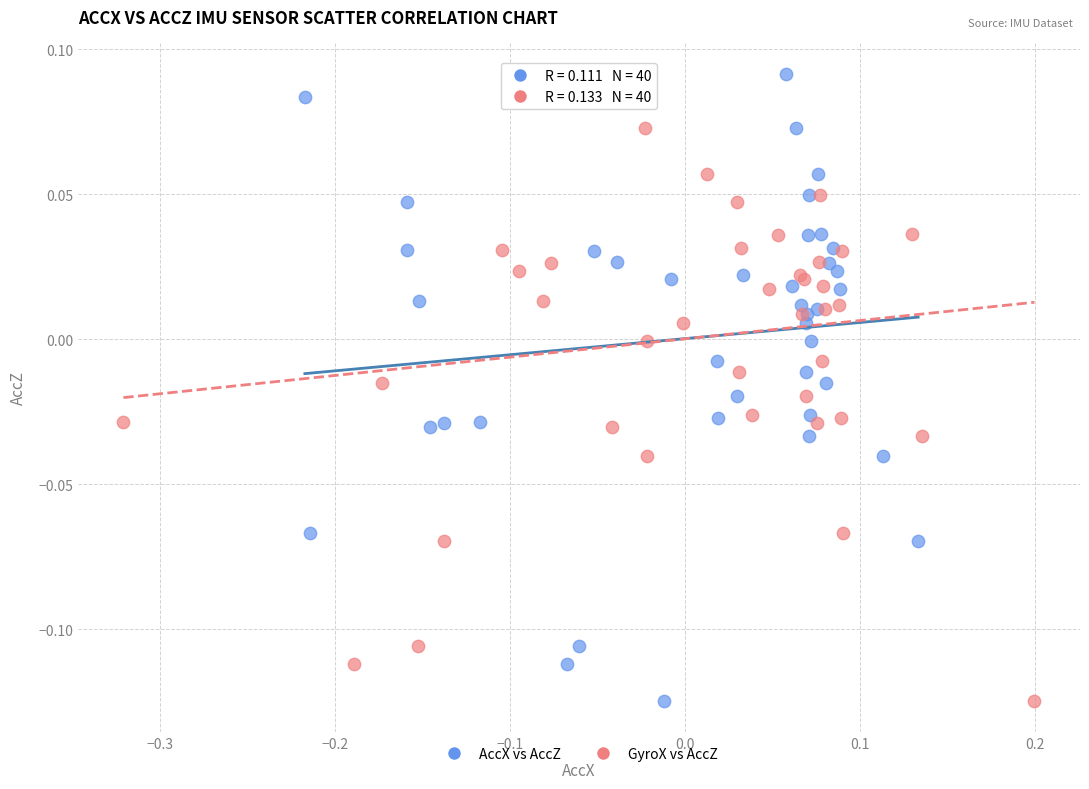

What are all the series names shown in the legend?

AccX vs AccZ, GyroX vs AccZ